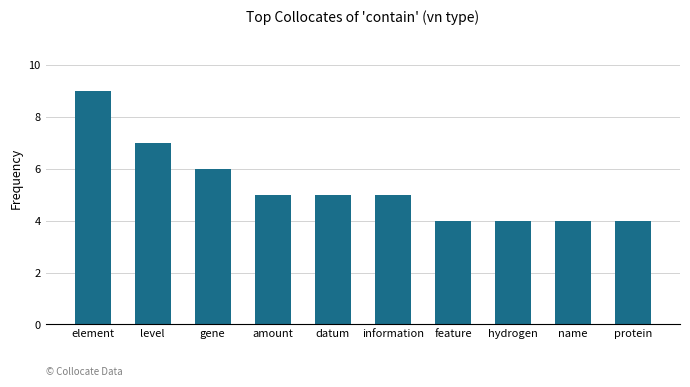

What value does the data have at datum?

5